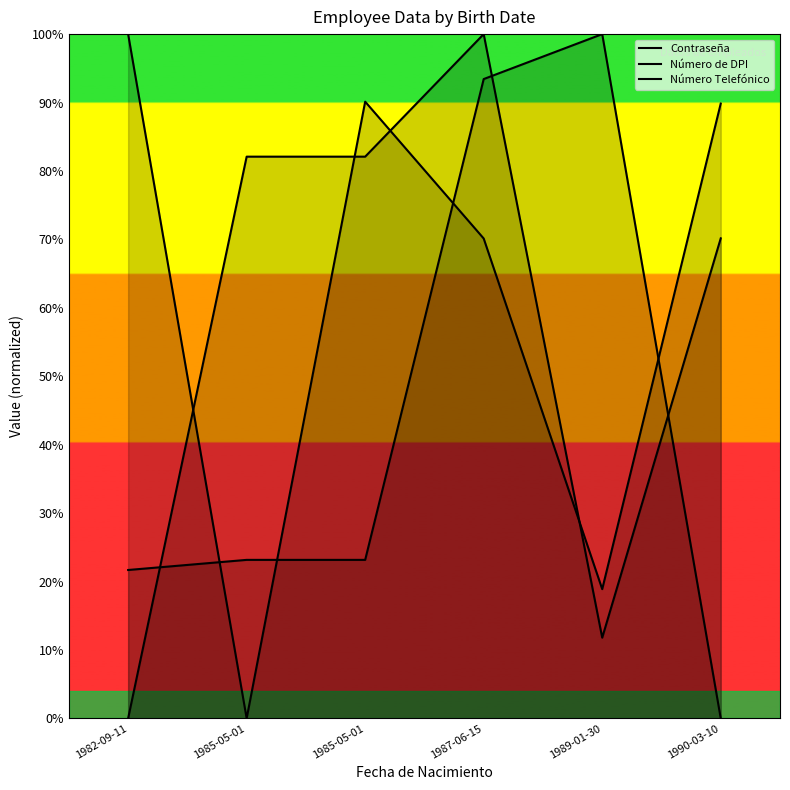

What is the highest value of the Número de DPI series?

100.0